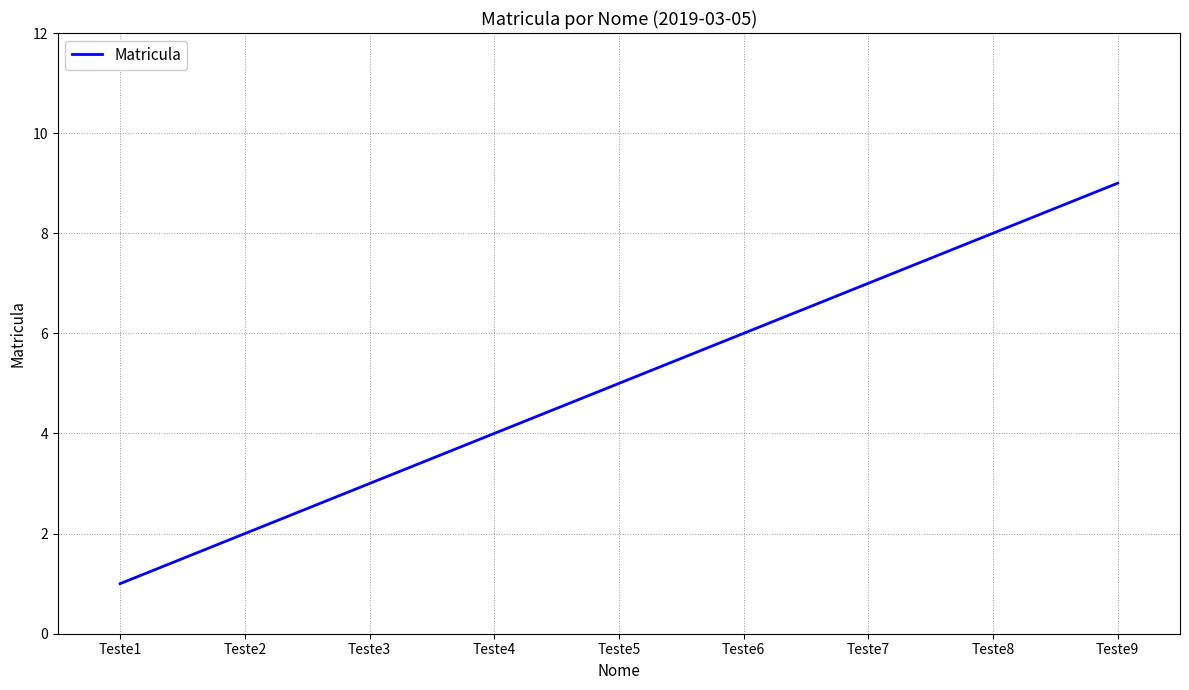

What is the sum of all values?

45